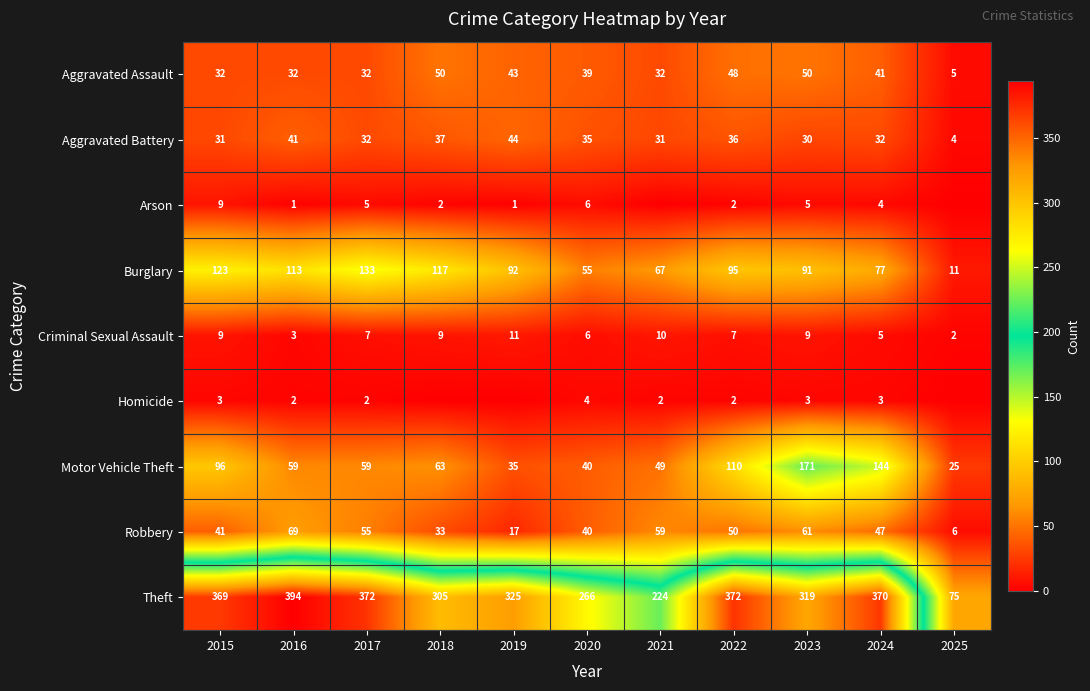

Count the number of data series in this chart.

9